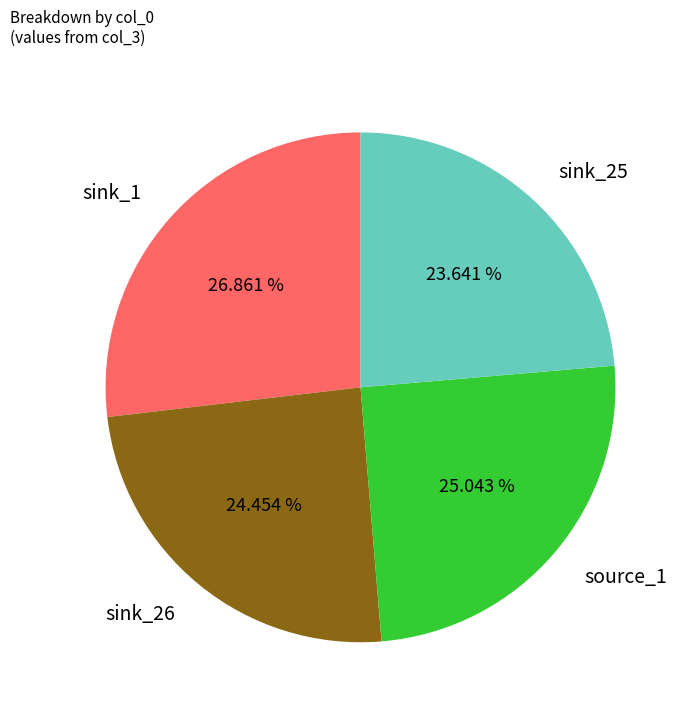

To the nearest percent, what is the difference between the sink_26 and sink_1 slice percentages?

2%